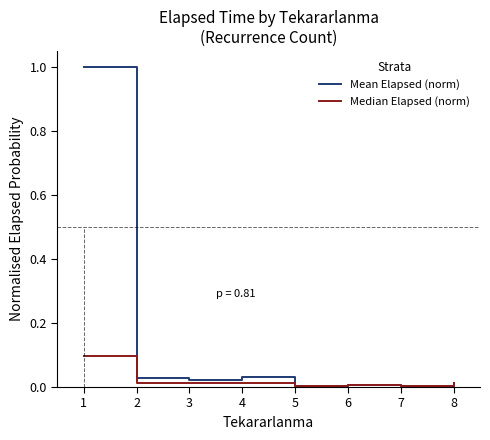

Is it true that Mean Elapsed (norm) equals 1.6 at 1?

False